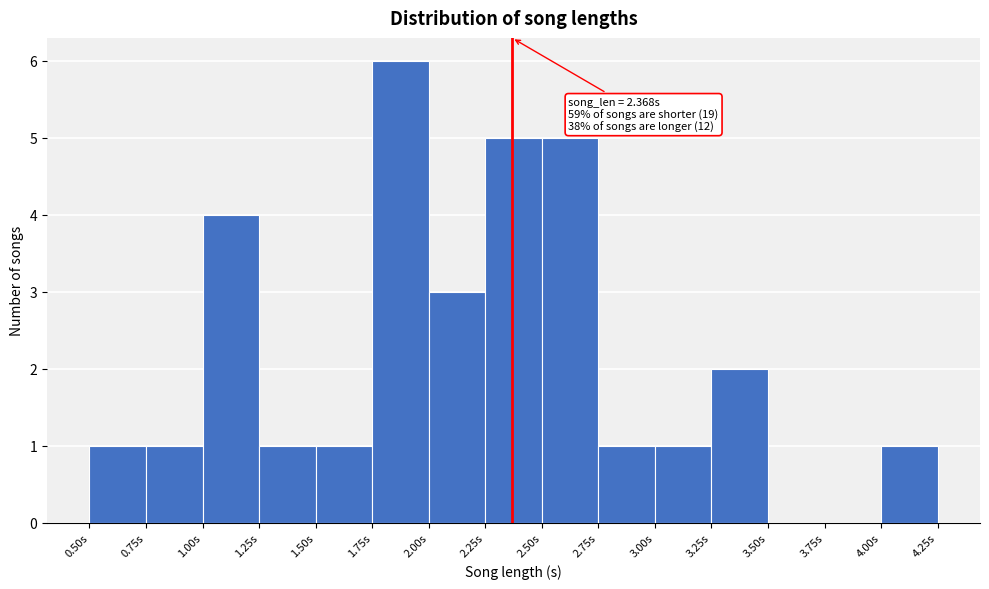

Over which range of the x-axis is the bar tallest?

1.75 to 2.00